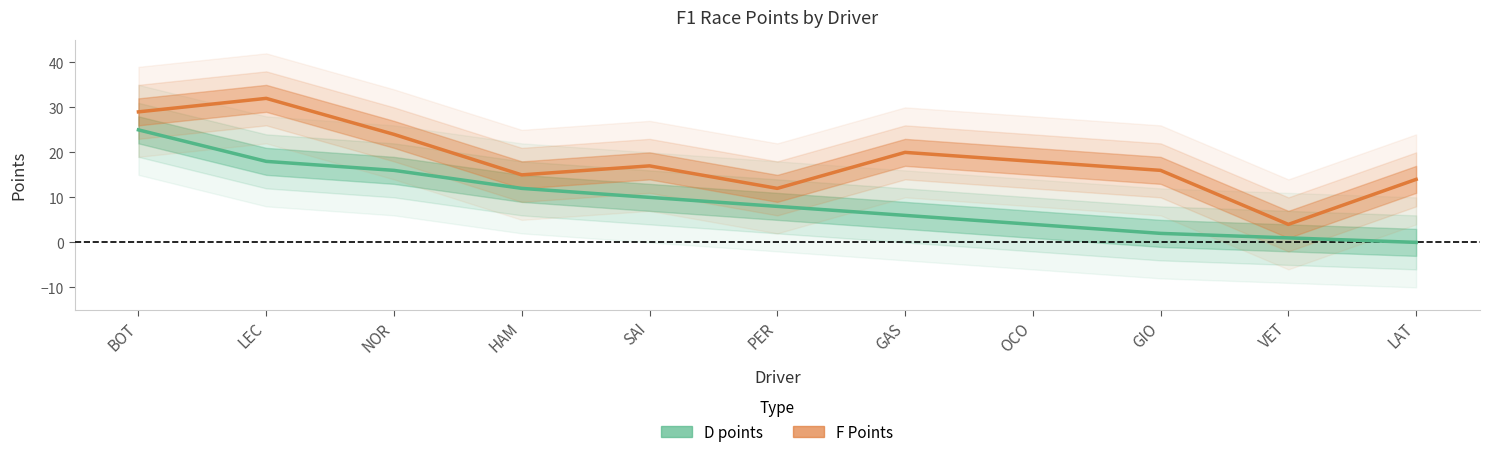

At which label does D points reach its peak?

BOT